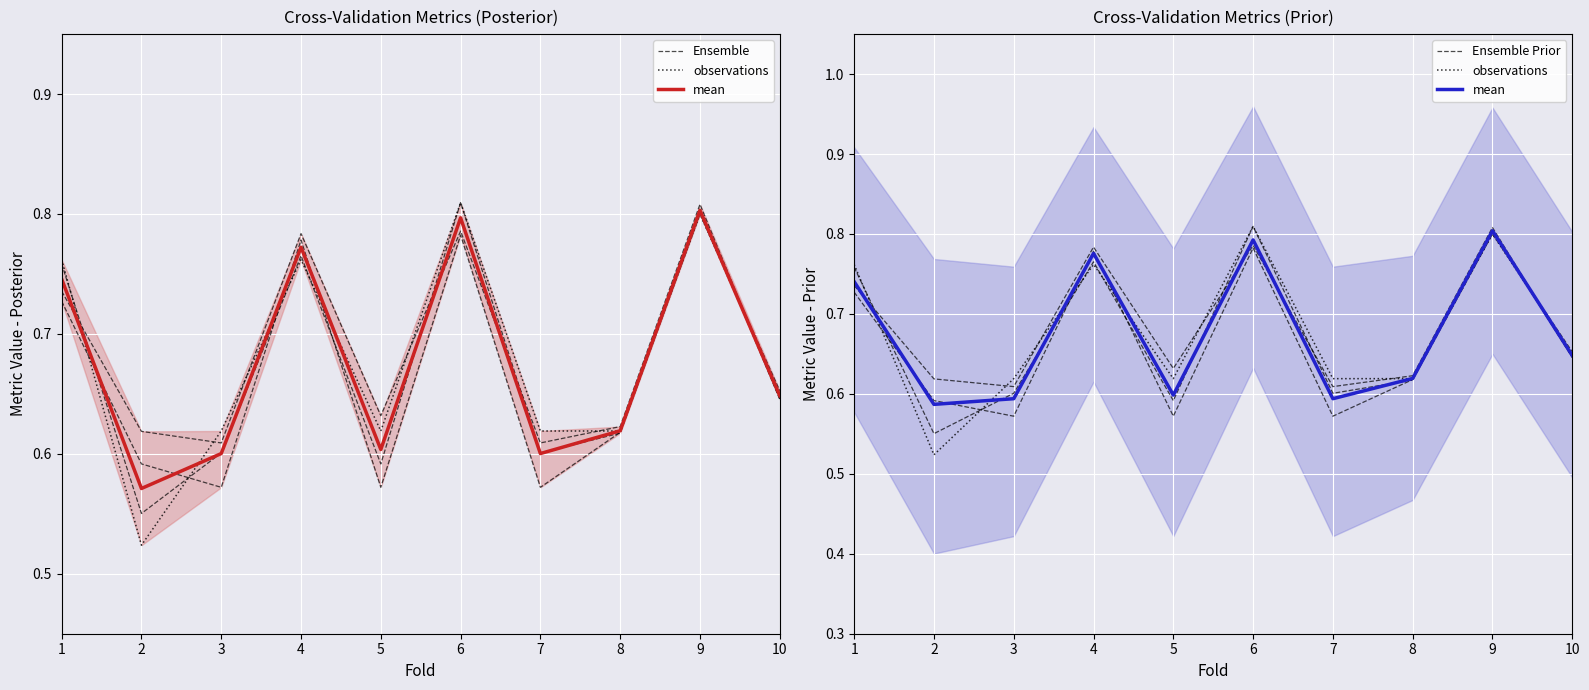

The Ensemble series shows 1.0 at 3. True or false?

False